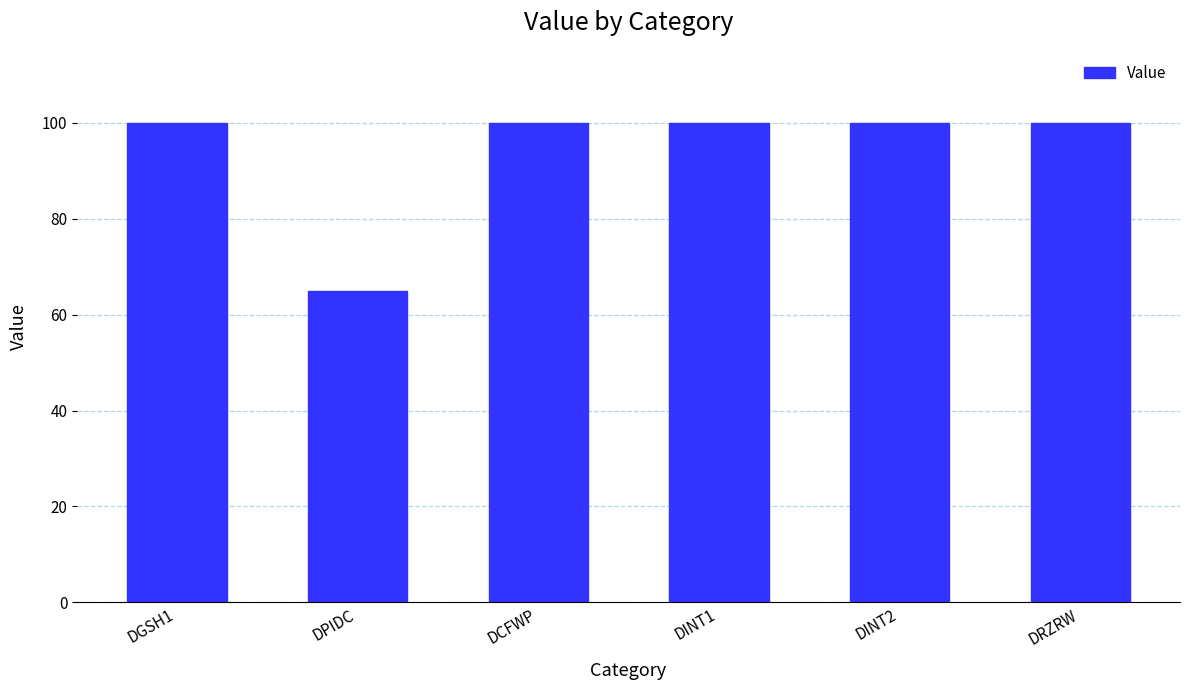

Reading left to right, what are all the values shown in this chart?

100	65	100	100	100	100